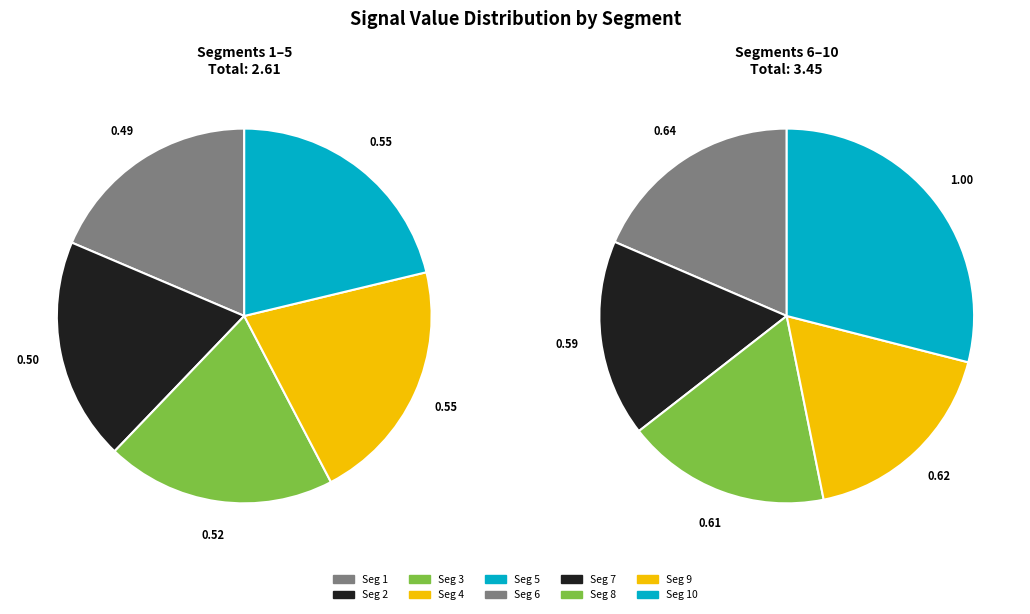

Rank the categories by value from highest to lowest.

signal segment 10, signal segment 6, signal segment 9, signal segment 8, signal segment 7, signal segment 5, signal segment 4, signal segment 3, signal segment 2, signal segment 1